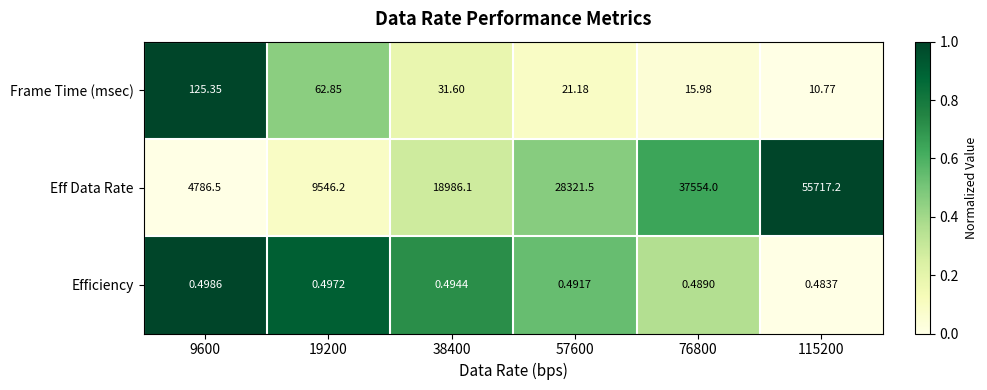

List the series in order of their peak value, lowest first.

Efficiency, Frame Time (msec), Eff Data Rate